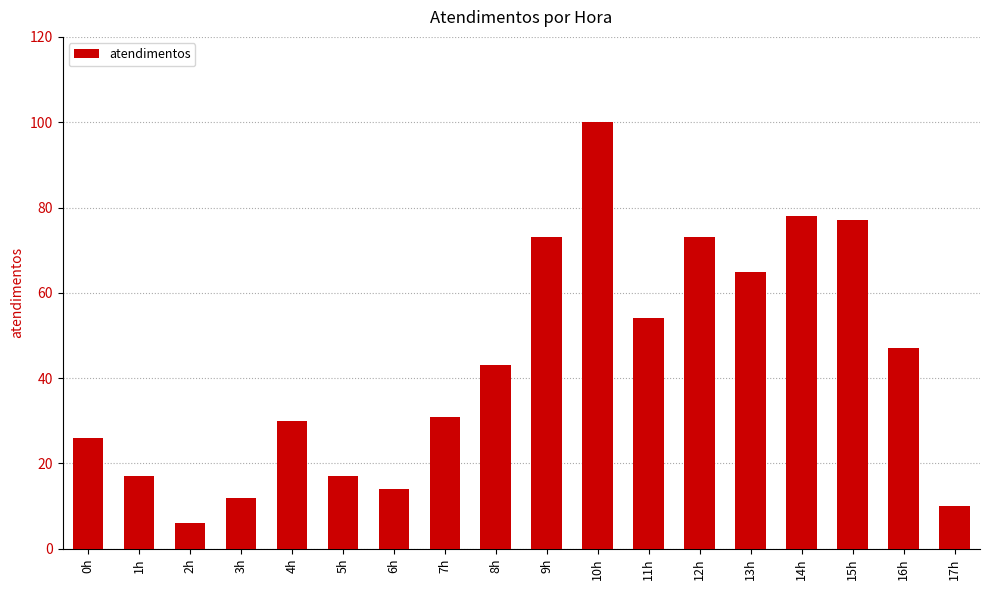

What is the change in value from 4h to 12h?

+43